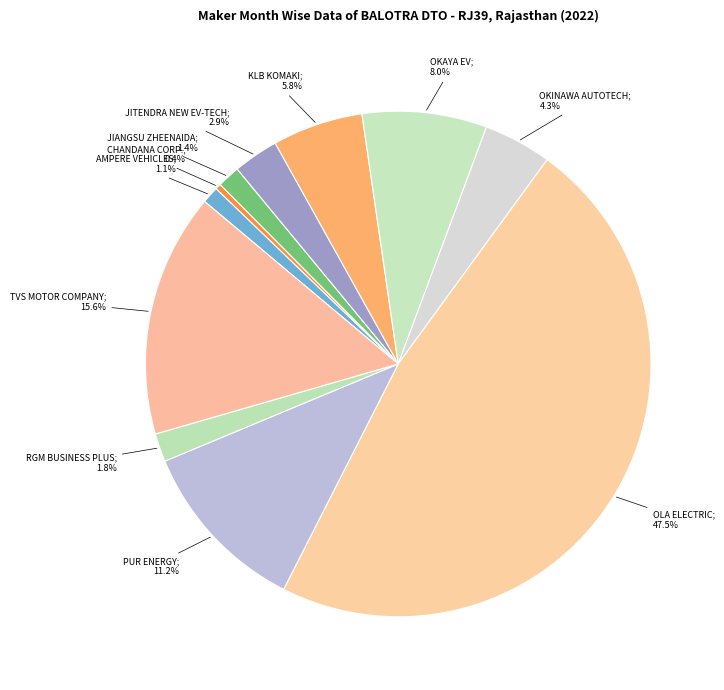

Which category has the smallest portion of the pie?

CHANDANA CORPORATION